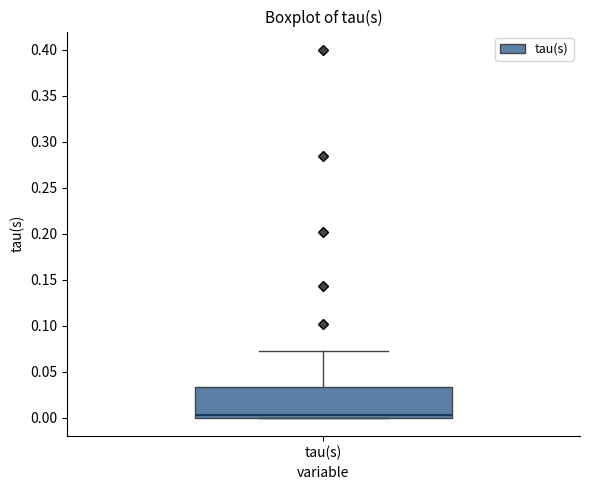

Read this box plot against the y-axis: the position of the median line, the range covered by the box, and the ends of both whiskers. The values are not printed on the chart, so give them approximately, as read against the axis.

median 0.005, box 0.000 to 0.035, whiskers 0.000 to 0.075